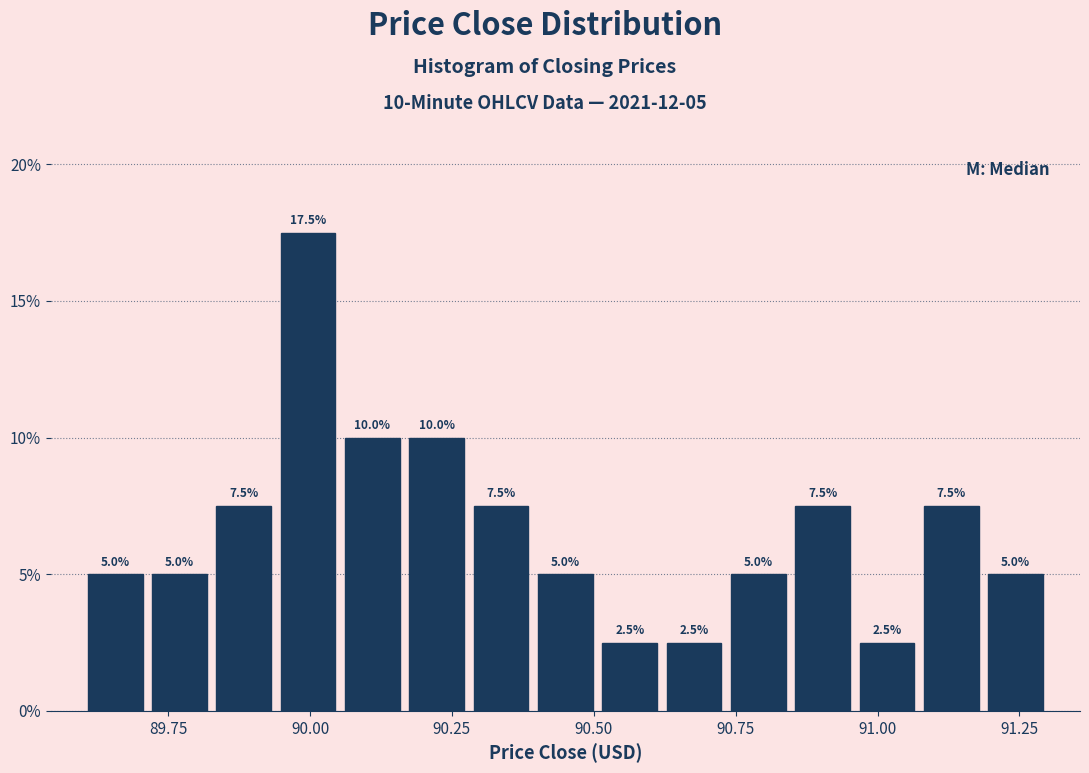

Around what value on the x-axis is the tallest bar? Give the approximate position of its centre, as read against the axis.

90.00